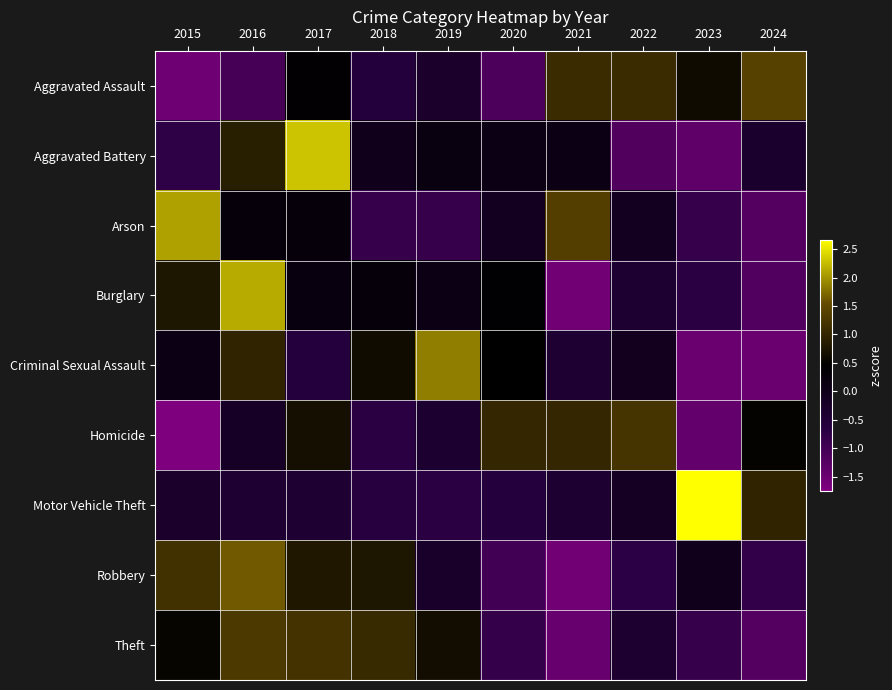

Which category has the highest value across all series?

2023